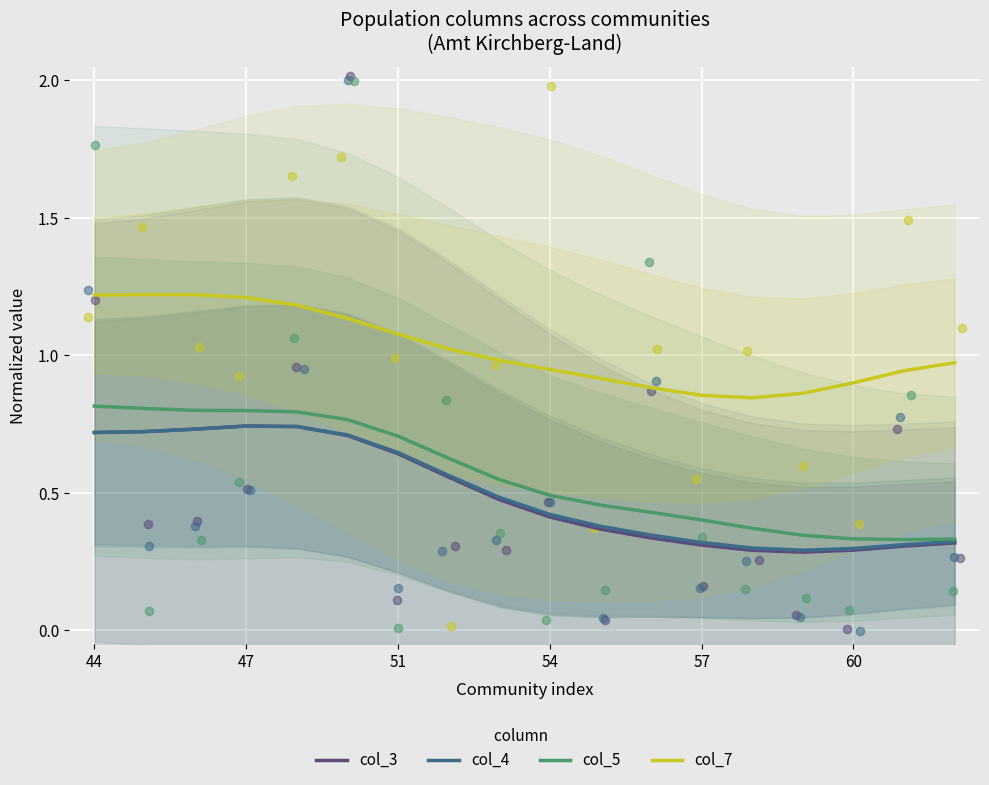

What are all the series names shown in the legend?

col_3, col_4, col_5, col_7